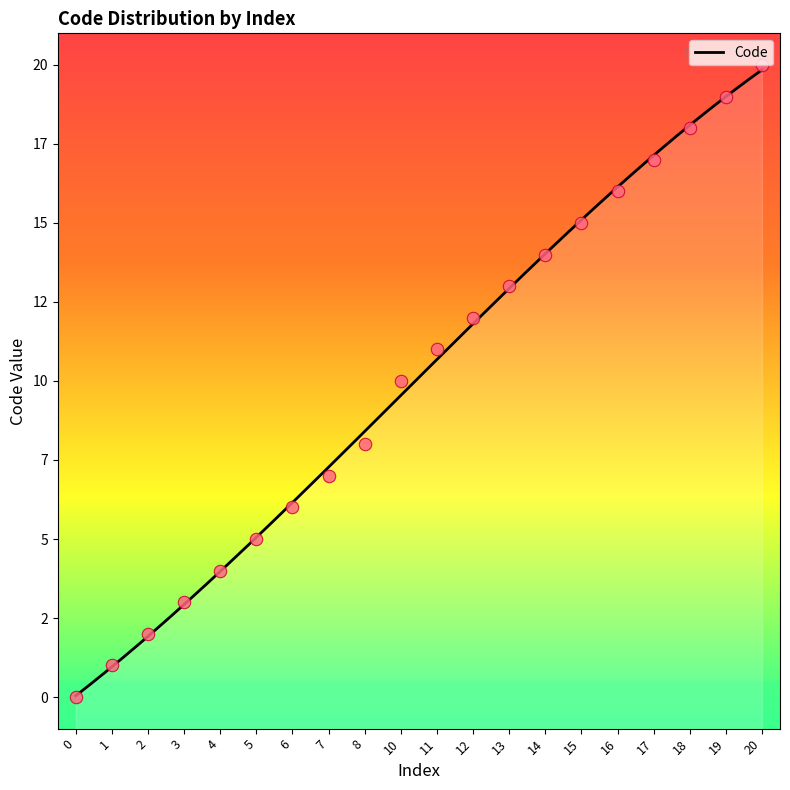

What is the change in value from 7 to 18?

+11